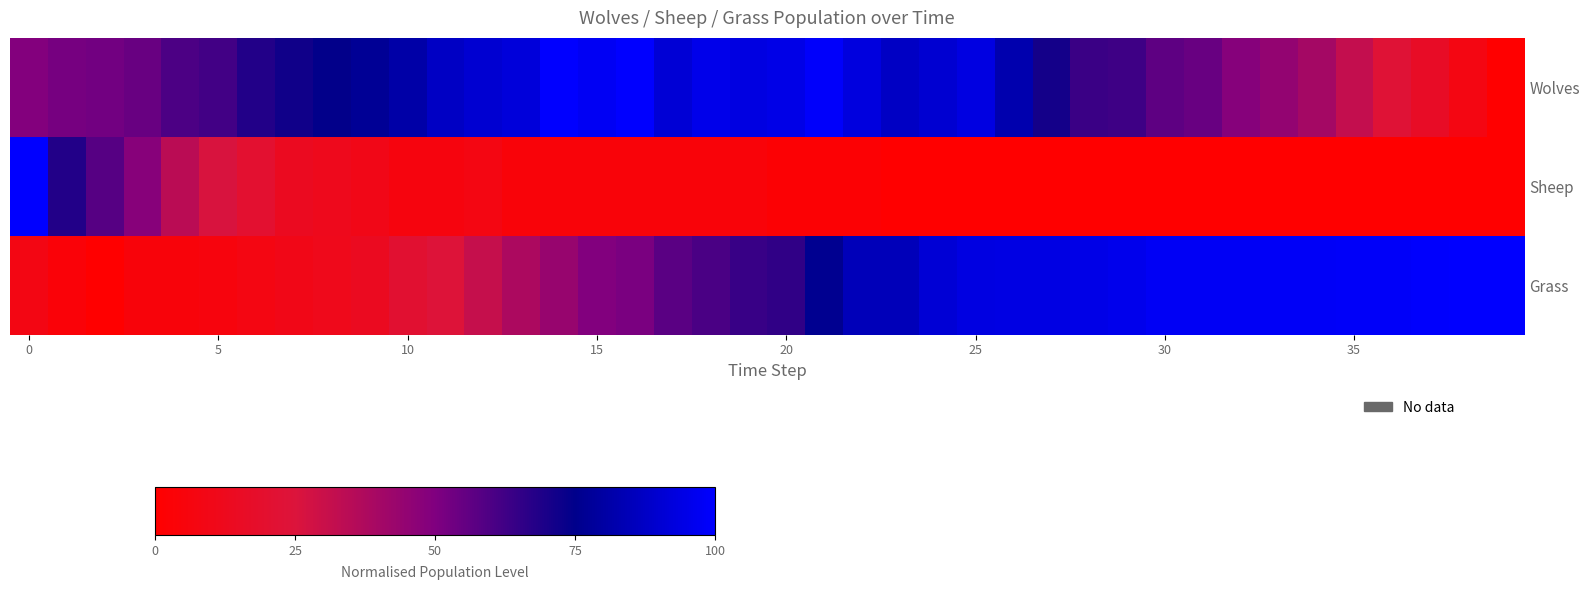

Which series has the largest total across all categories?

Wolves